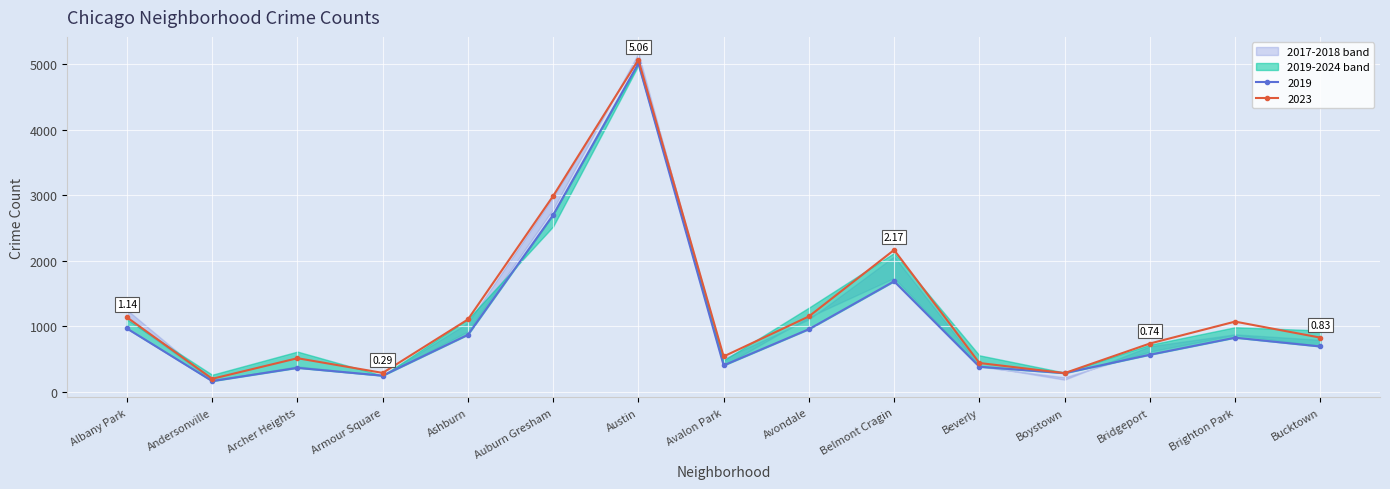

What is the lowest value of the 2017 series?

171